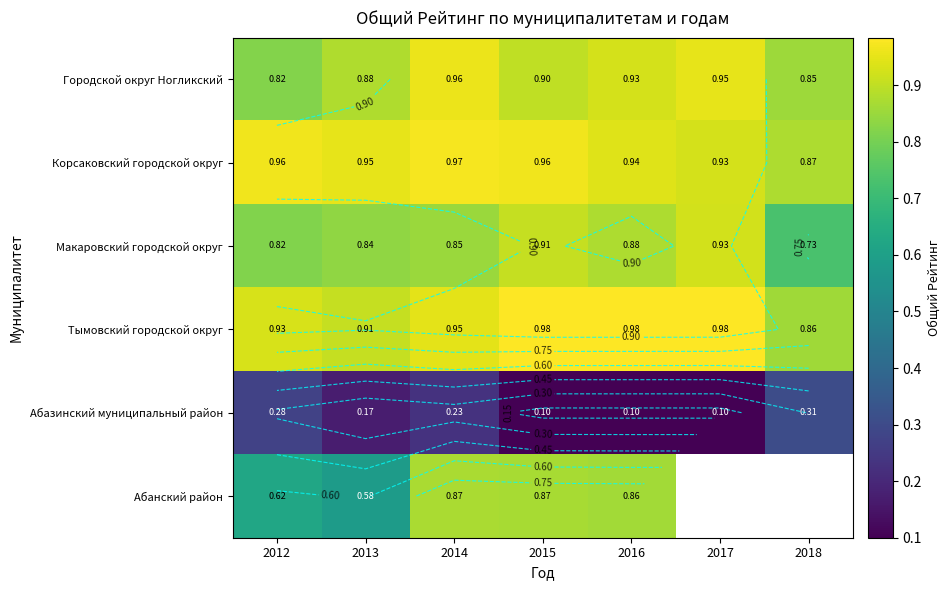

Rank the series by their maximum value, from lowest to highest.

Абазинский муниципальный район, Абанский район, Макаровский городской округ, Городской округ Ногликский, Корсаковский городской округ, Тымовский городской округ